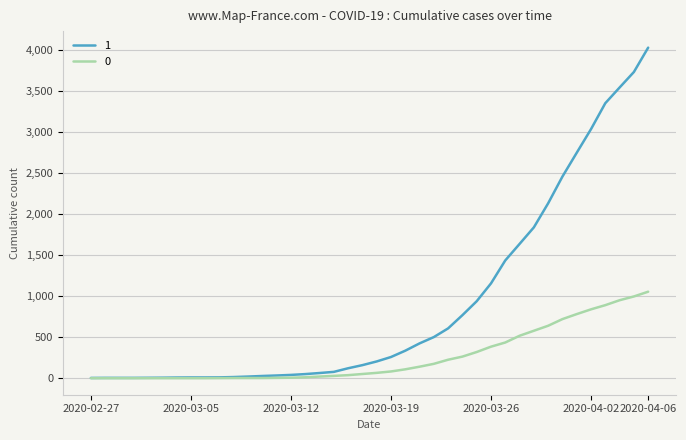

List the series in order of their peak value, highest first.

1, 0